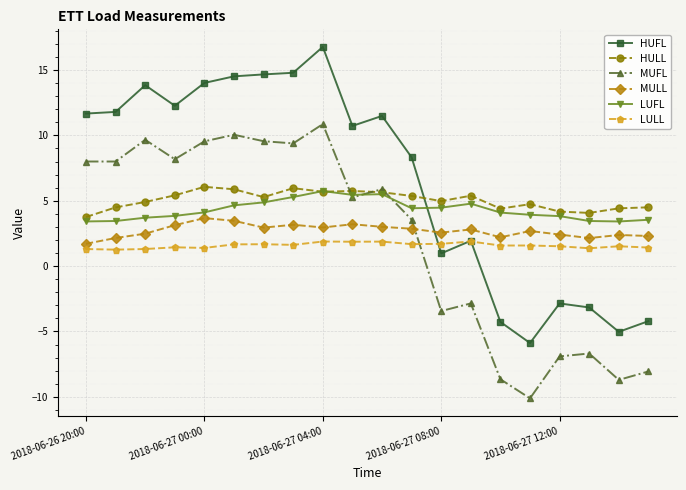

What is the average value of the LULL series?

1.6